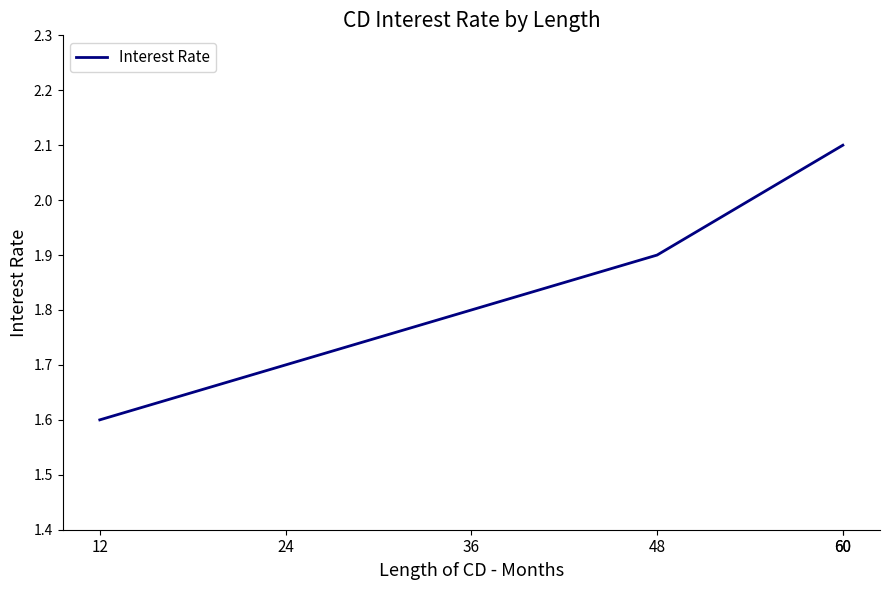

What is the value of the 4th point from the left?

1.9